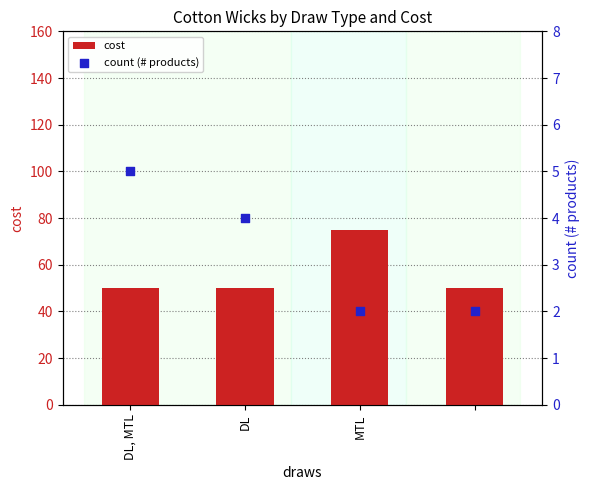

What is the total value across all series at MTL?

77